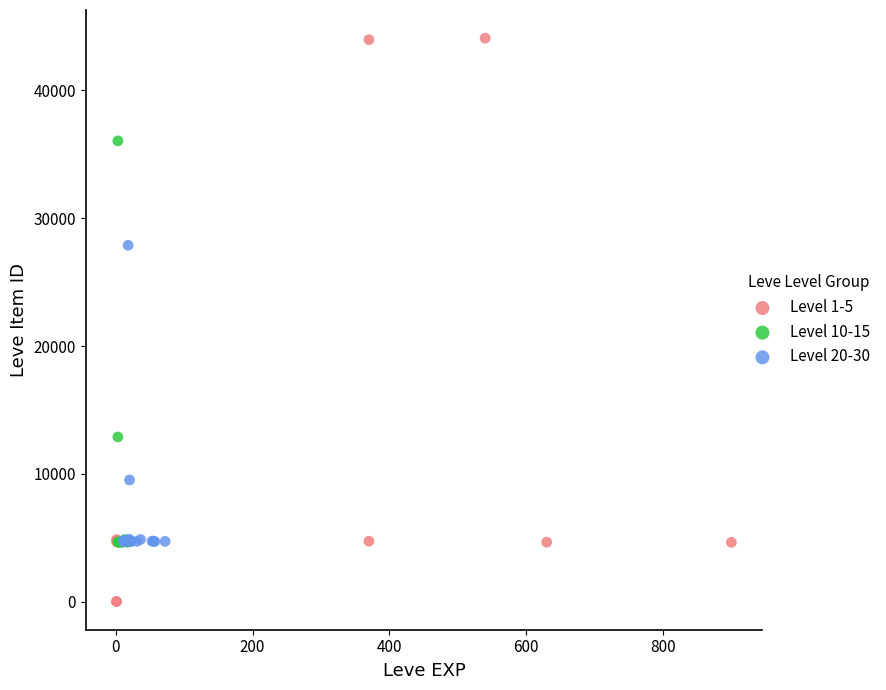

Which series has the largest Y range (max minus min)?

Level 1-5